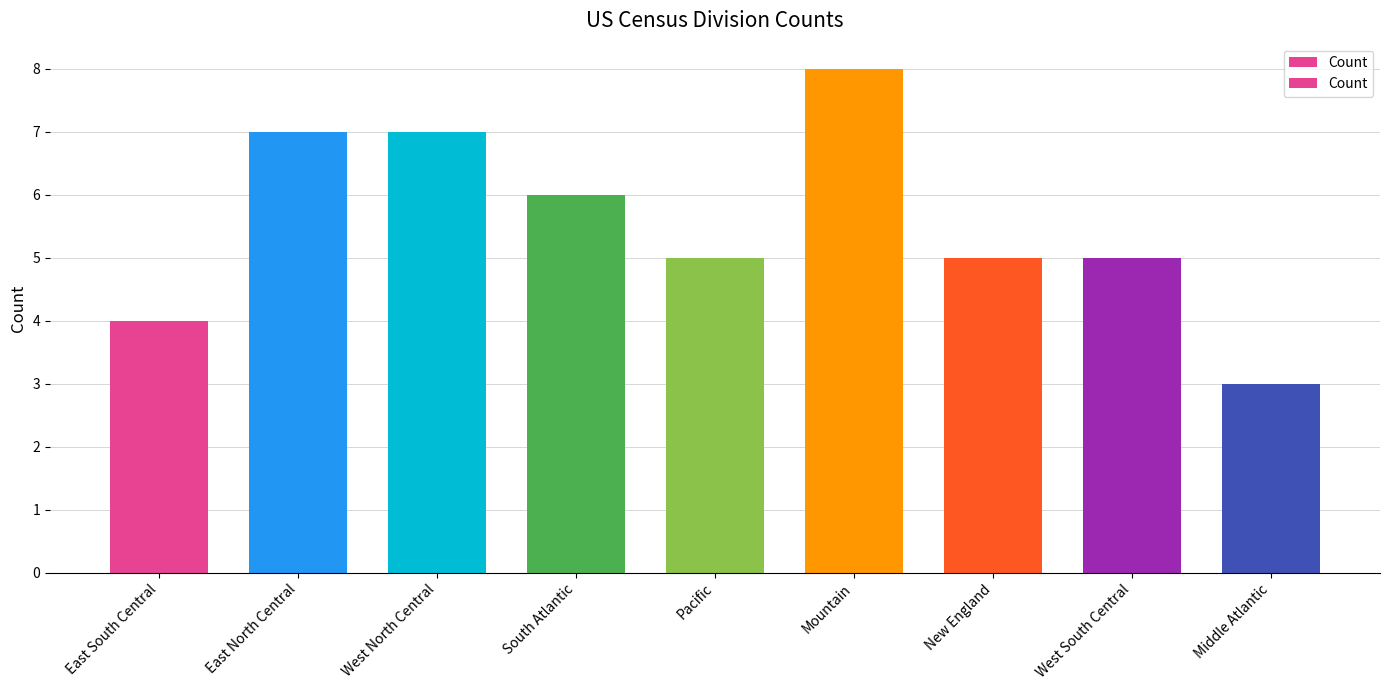

The value at Pacific is 5. True or false?

True